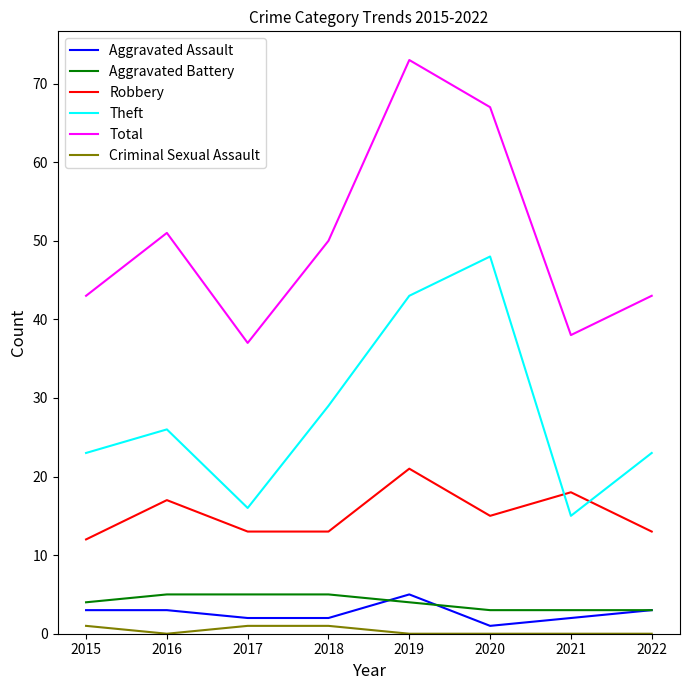

What is the difference between the Theft values at 2018 and 2021?

14